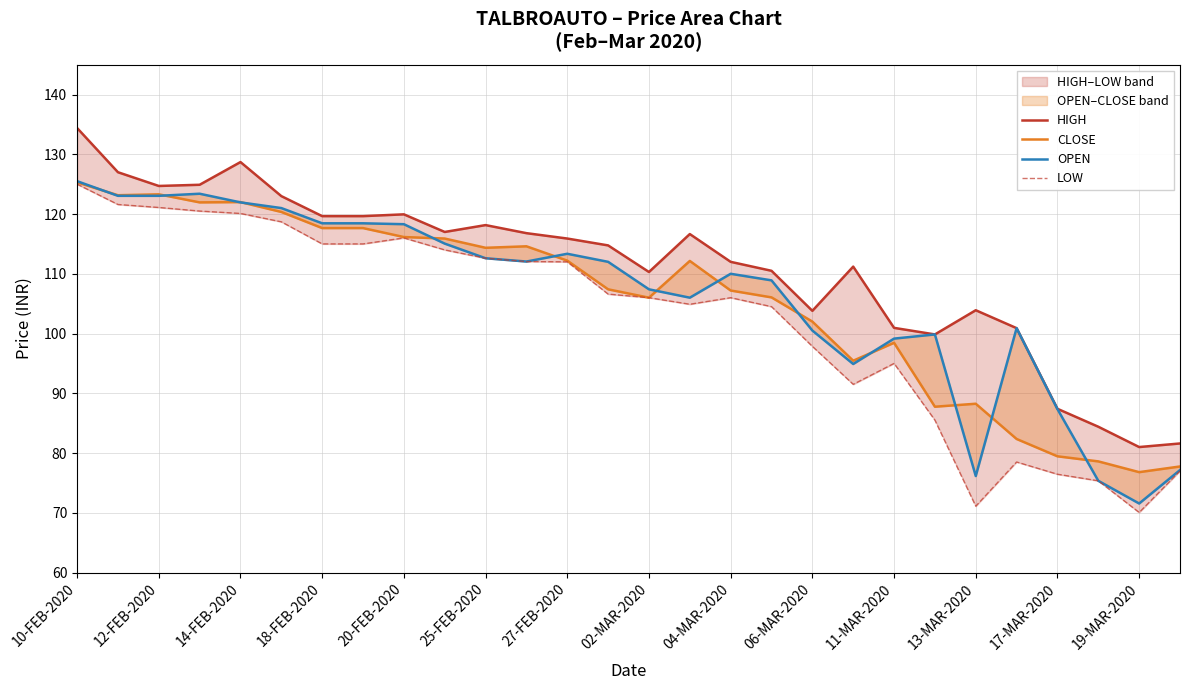

Which series ends up on top after the final intersection of OPEN and CLOSE?

CLOSE